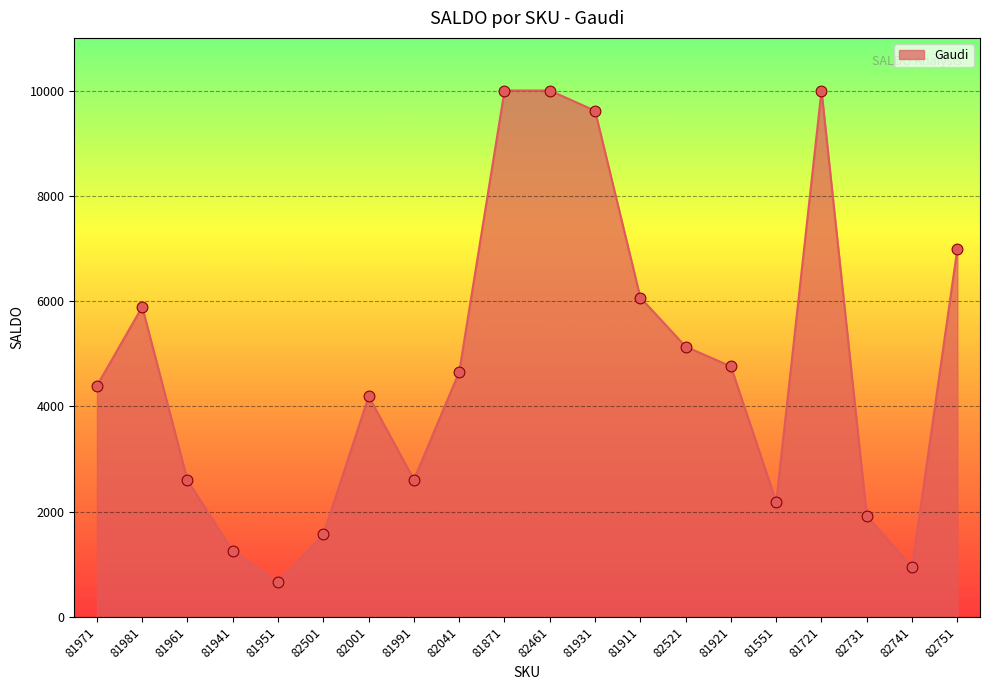

Approximately how many times larger is the value at 81911 compared to 81931?

0.6